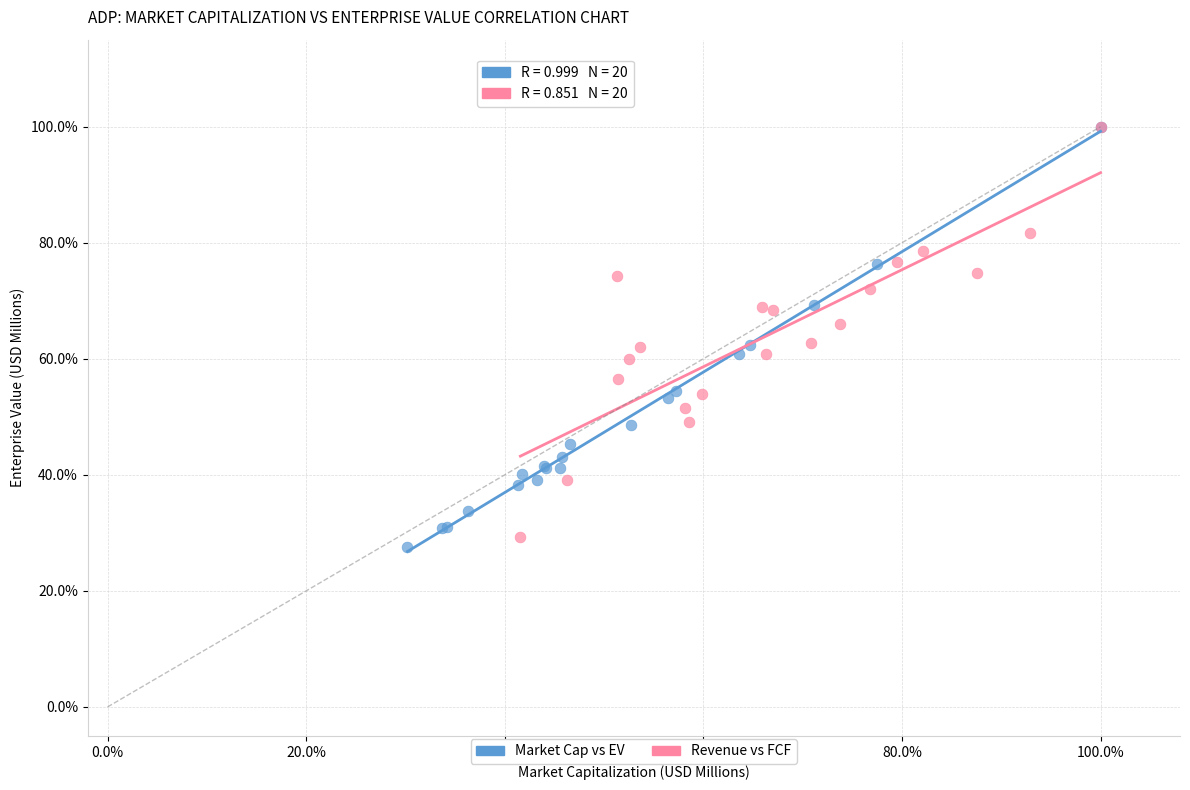

What are all the series names shown in the legend?

Market Cap vs EV, Revenue vs FCF